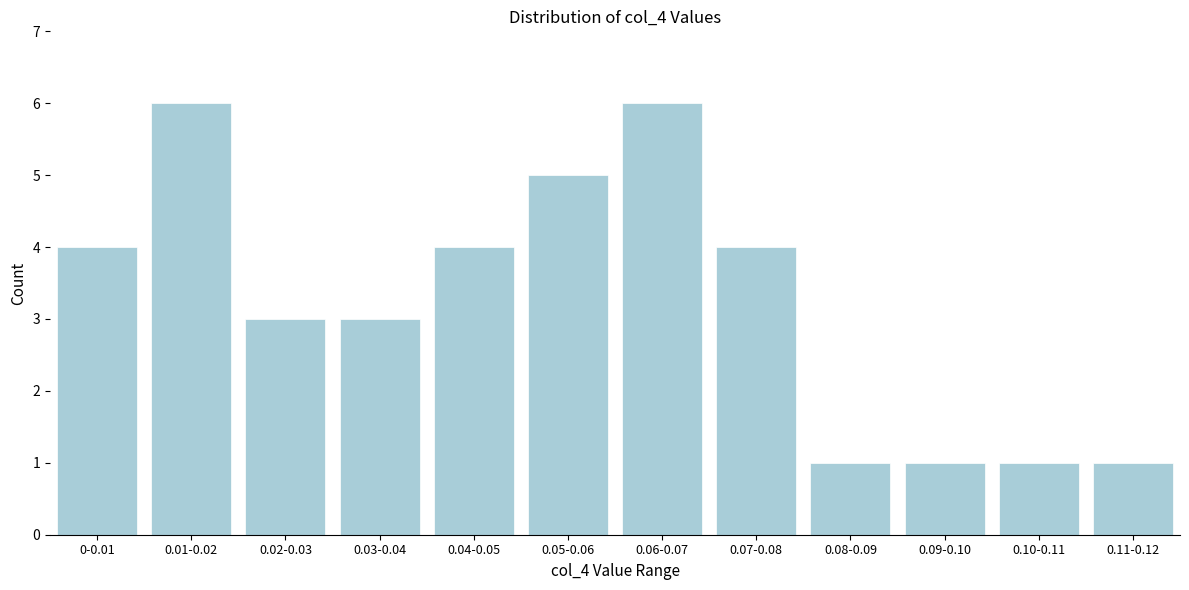

Reading left to right, list all the values displayed in this chart.

0-0.01=4	0.01-0.02=6	0.02-0.03=3	0.03-0.04=3	0.04-0.05=4	0.05-0.06=5	0.06-0.07=6	0.07-0.08=4	0.08-0.09=1	0.09-0.10=1	0.10-0.11=1	0.11-0.12=1